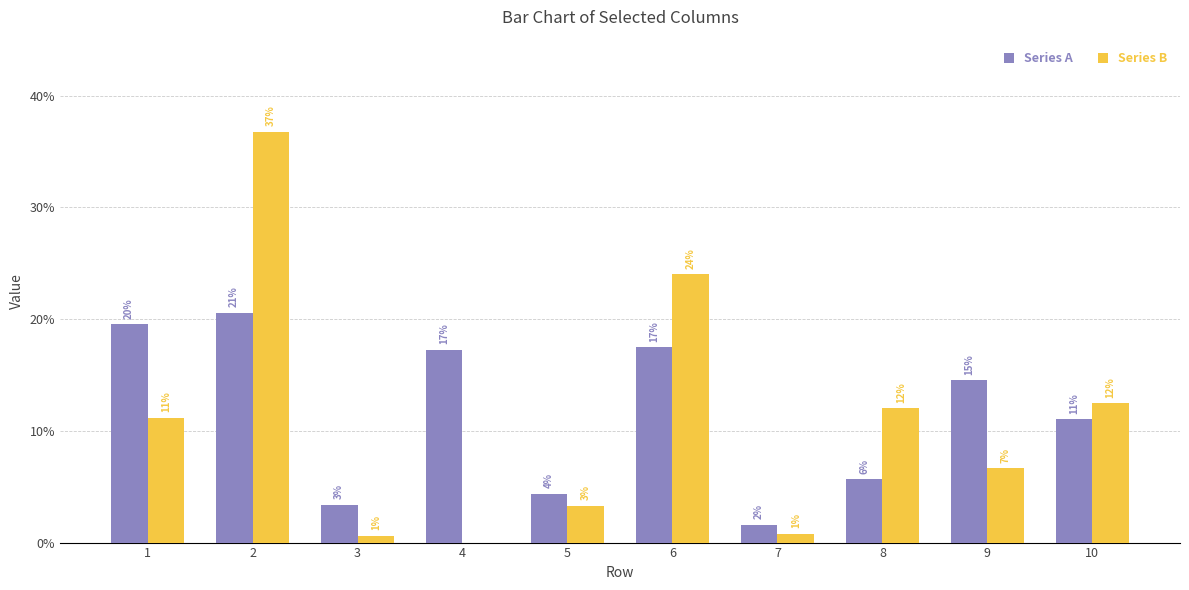

Between 10 and 9, which is larger?

9